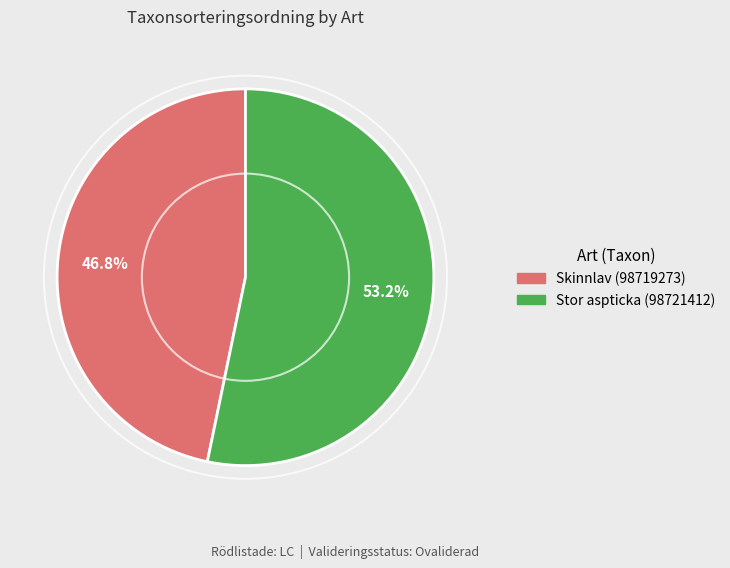

To the nearest percent, what percentage of the pie is Skinnlav (98719273)?

47%